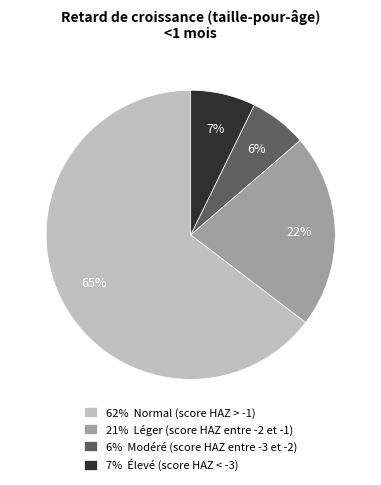

To the nearest percent, what is the combined percentage of 62% Normal (score HAZ > -1) and 6% Modéré (score HAZ entre -3 et -2)?

71%